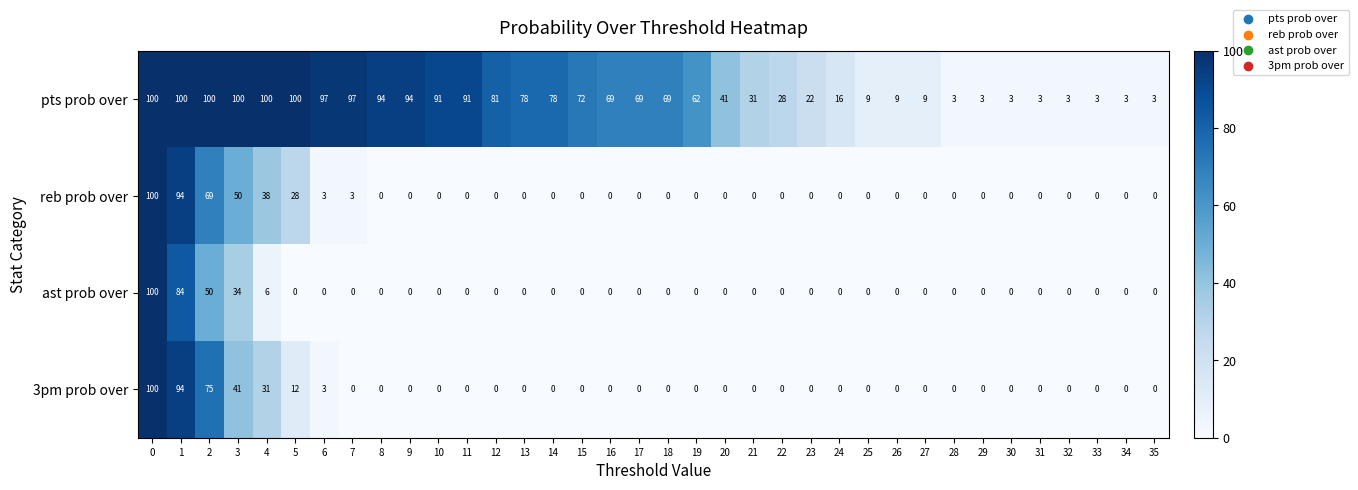

Is it true that ast prob over equals 0 at 17?

True